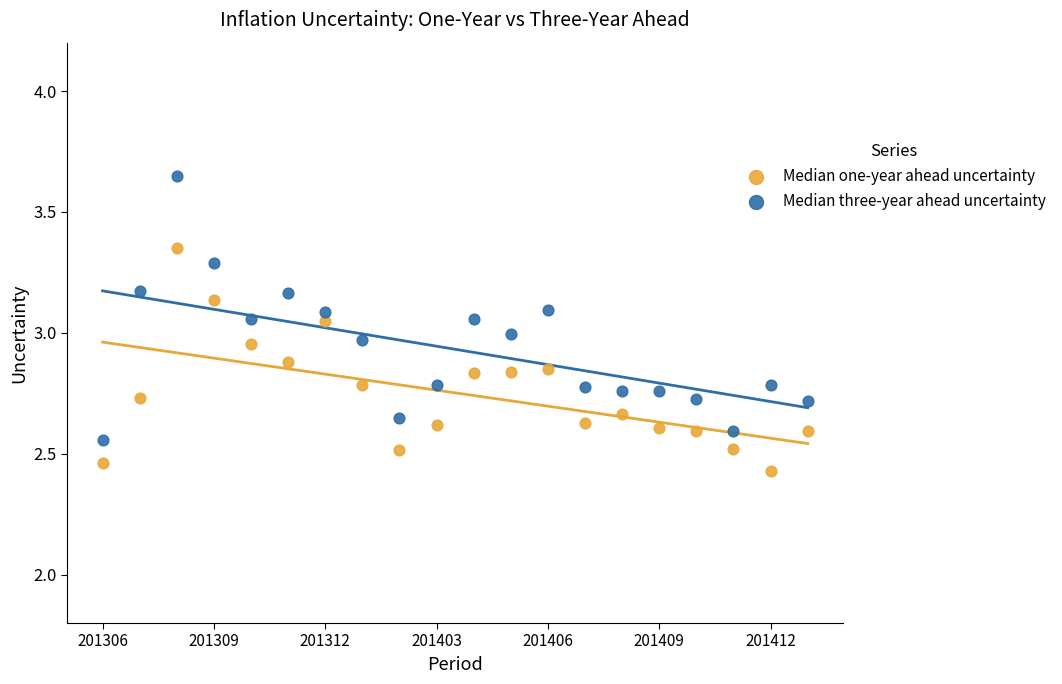

Which series has the widest spread of Y values?

Median three-year ahead uncertainty